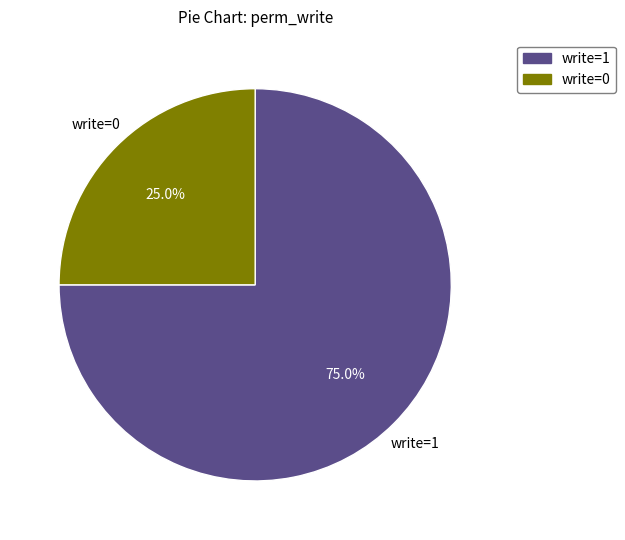

What is the majority slice?

write=1